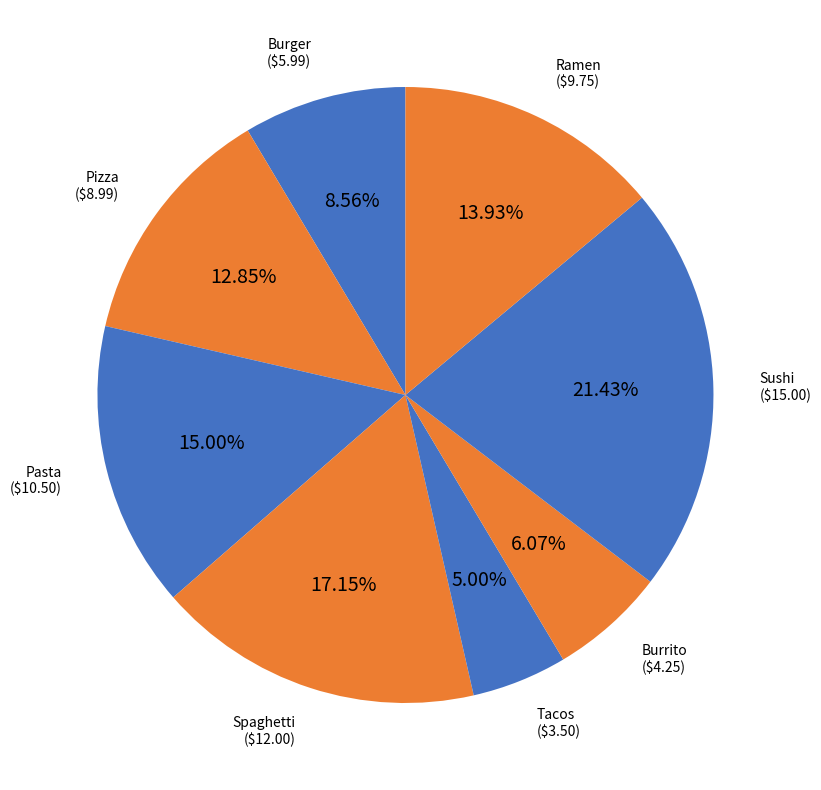

How many slices are in this pie chart?

8